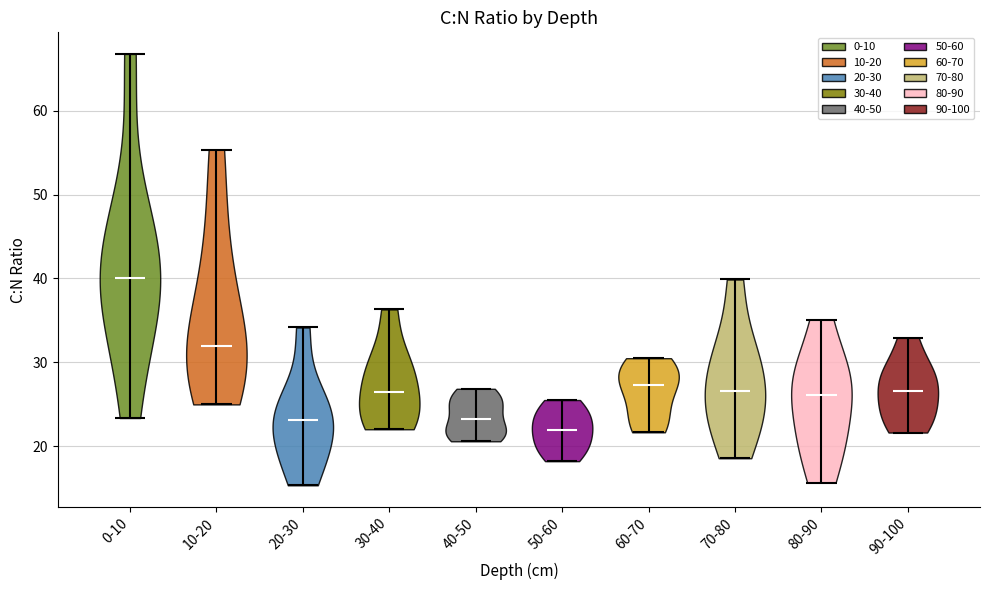

Which violin has the highest median line?

0-10